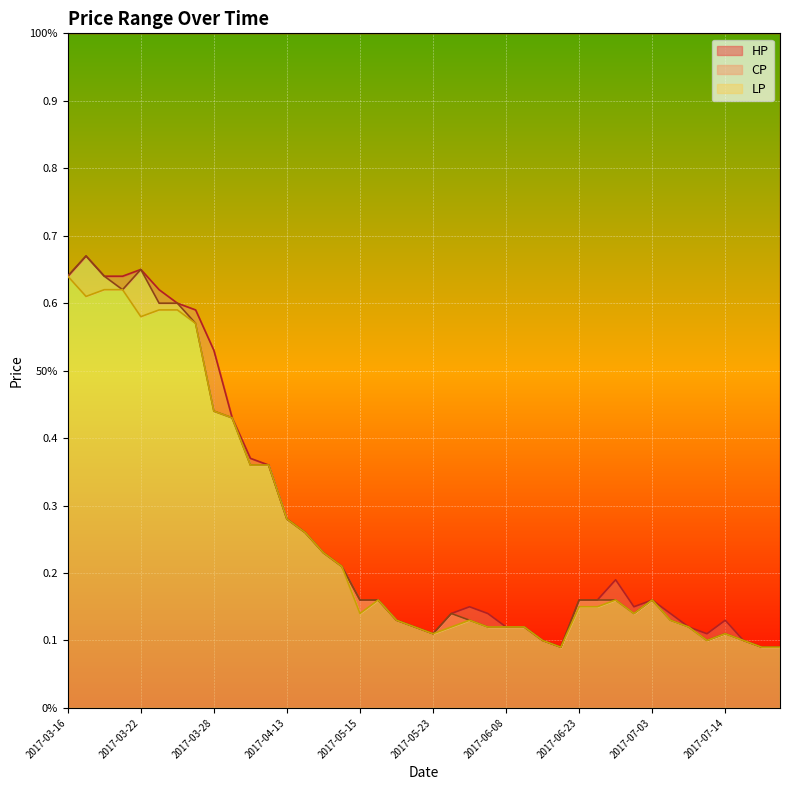

How many interior local peaks does the HP series have?

6